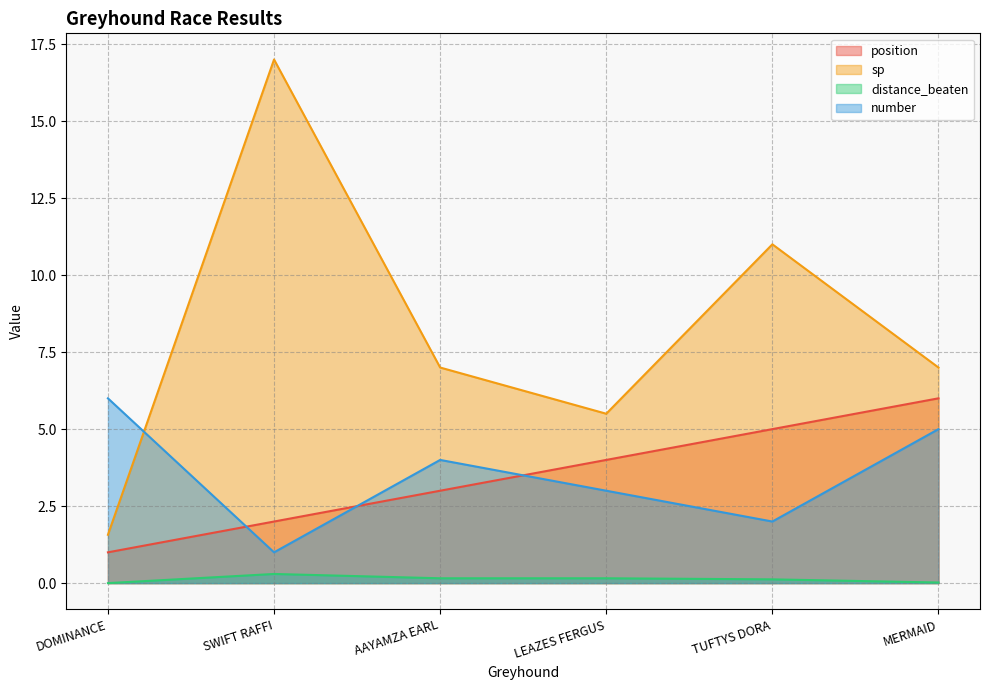

What is the value of the position point at the 4th from the left?

4.0